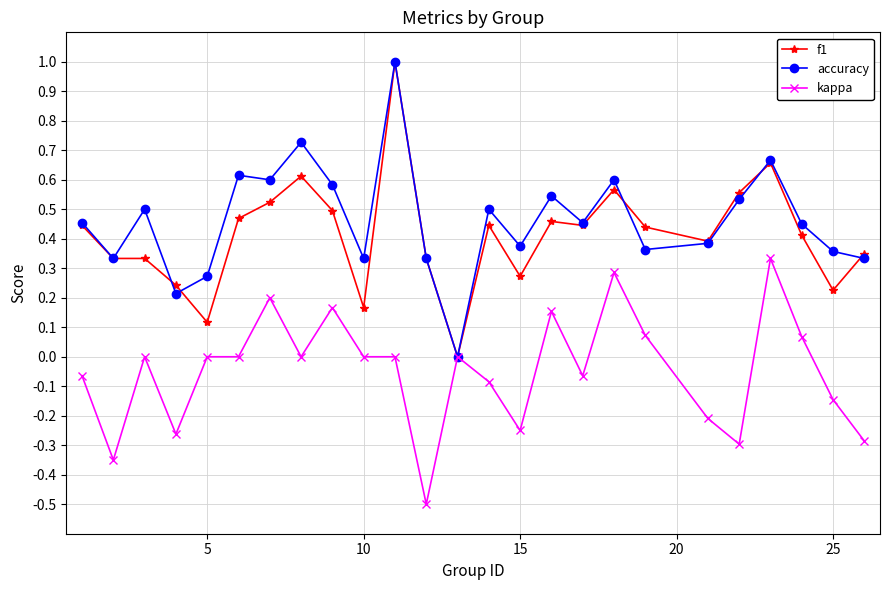

What is the smallest value displayed?

-0.5